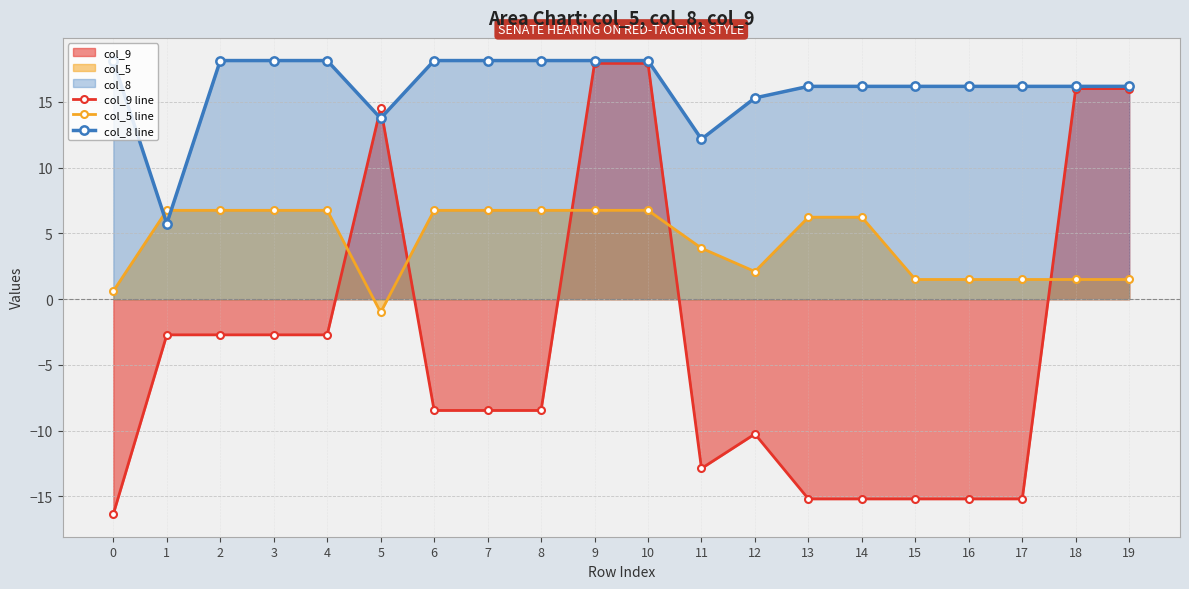

Does the chart have visible grid lines?

Yes